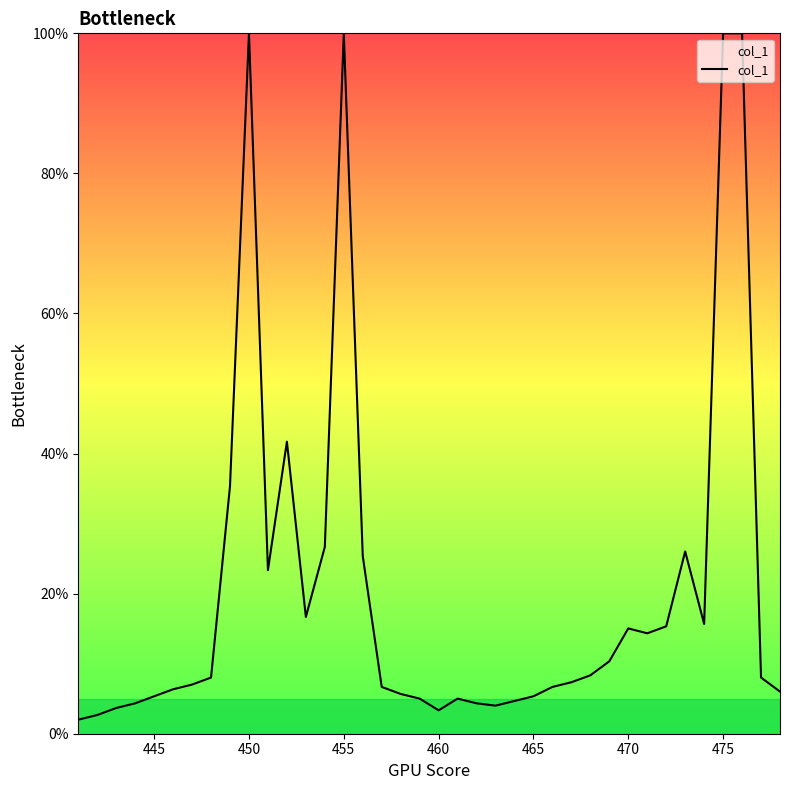

How many series are shown in this chart?

1